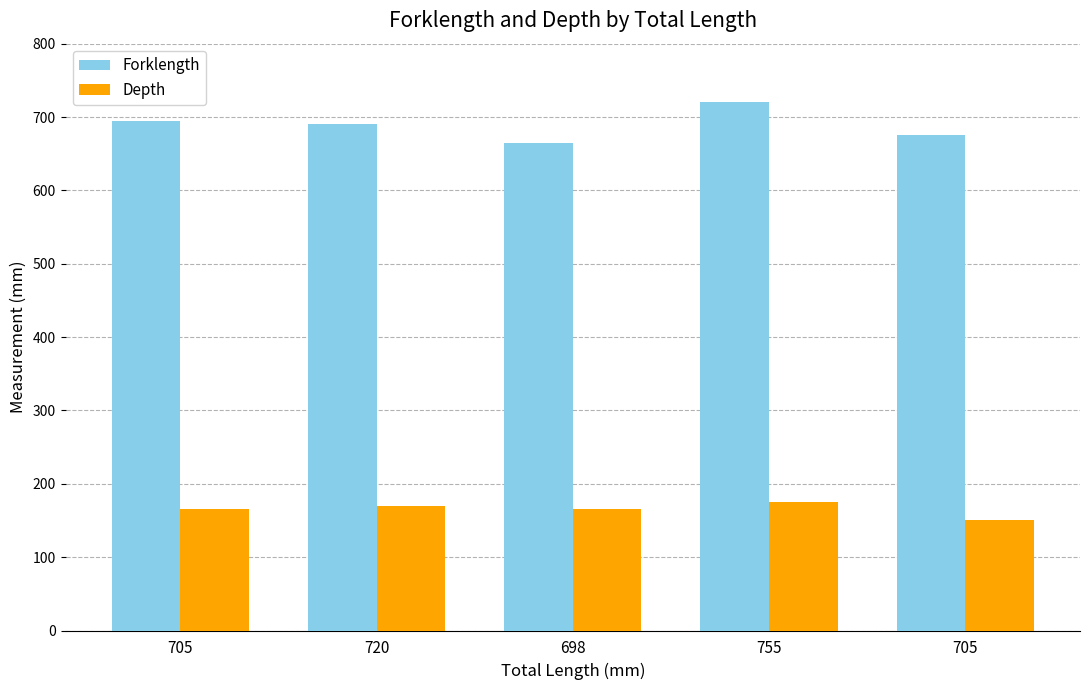

Which has a higher value, 720 or 698?

720